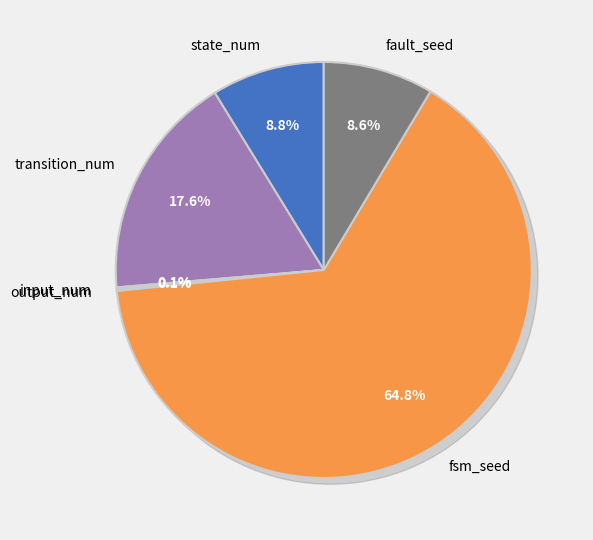

To the nearest percent, what is the combined percentage of state_num and transition_num?

26%